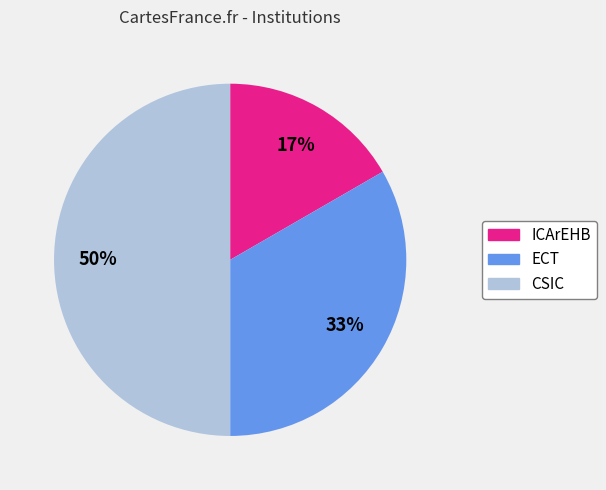

What percentage is the ICArEHB slice, to the nearest percent?

17%